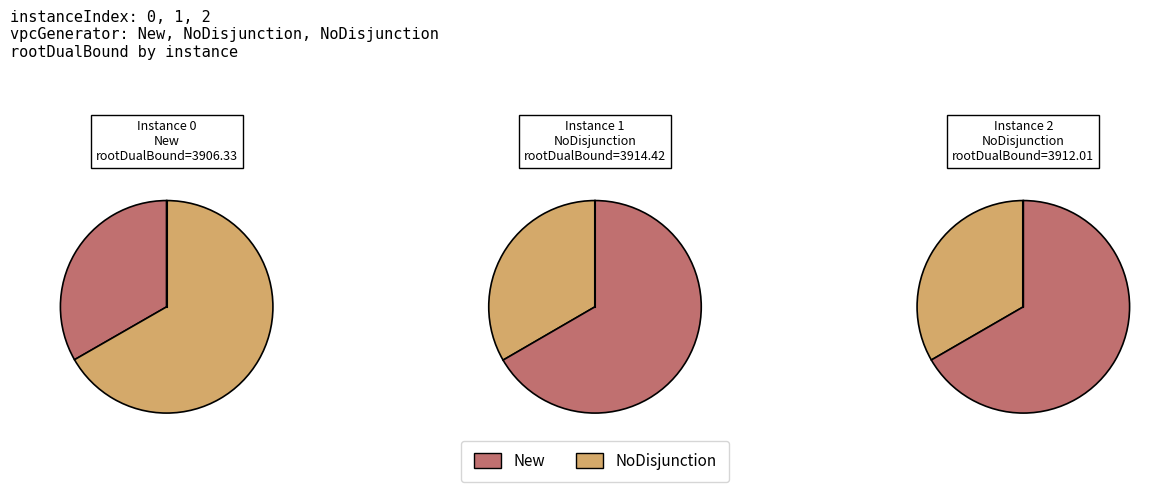

Rank the categories by value from highest to lowest.

1, 2, 0